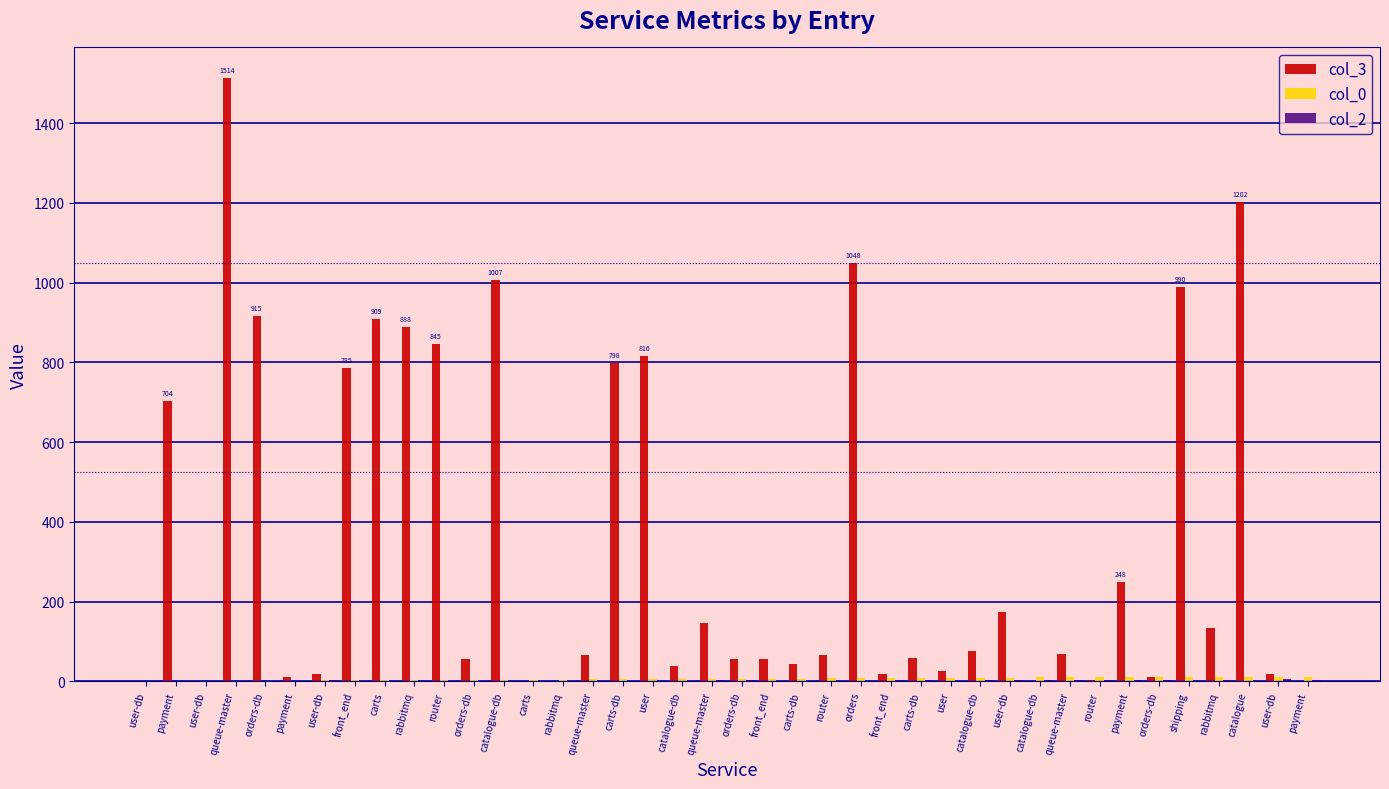

At how many categories does at least one series exceed 513?

13